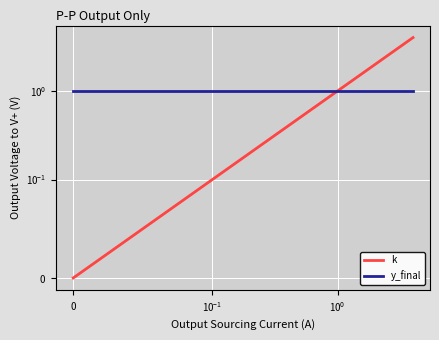

What is the label of the 5th point from the right?

$\mathdefault{0}$